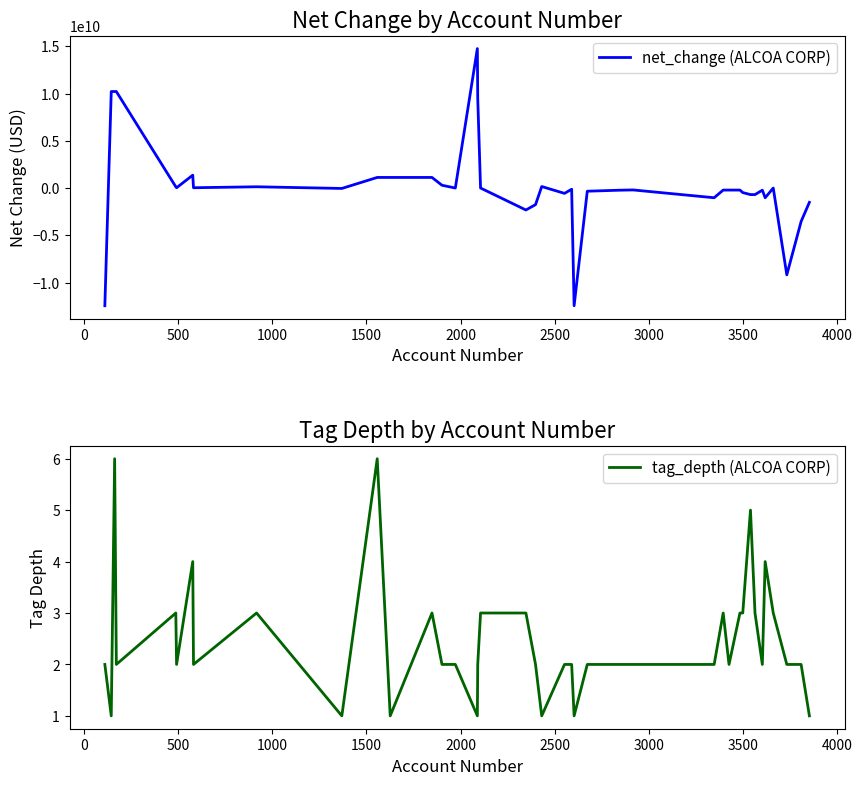

What is the lowest value of the net_change (ALCOA CORP) series?

-12451000000